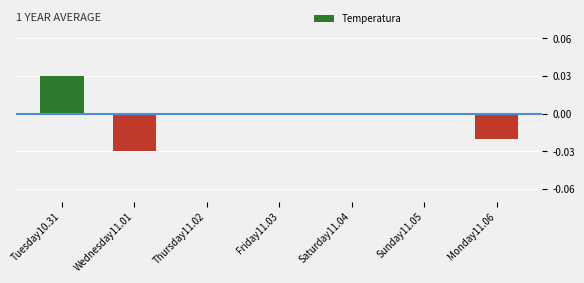

Does the chart contain stacked bars?

No